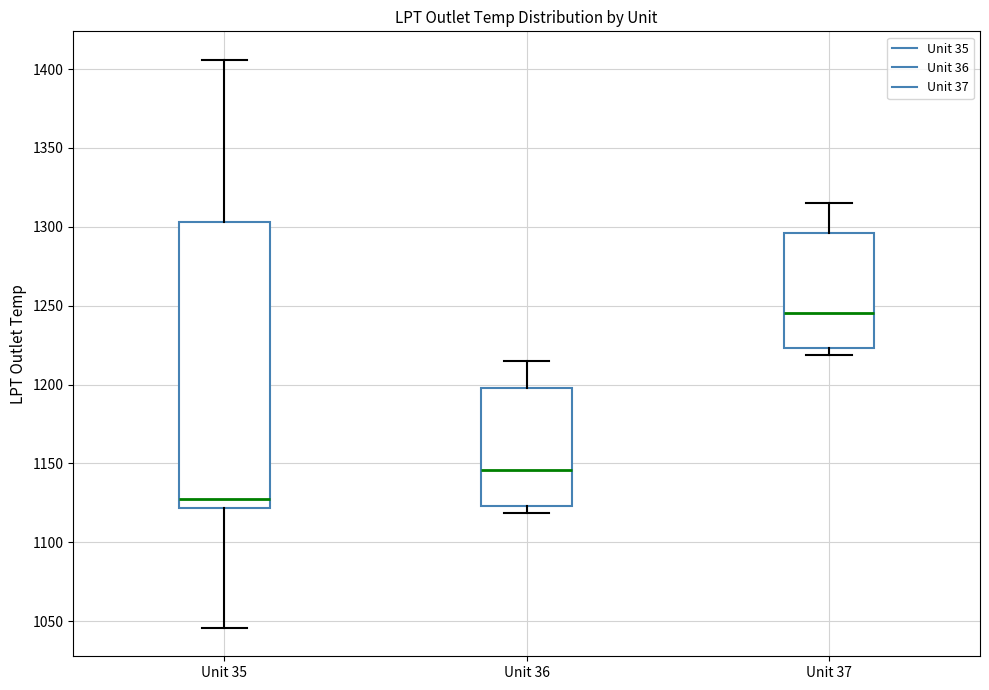

Reading left to right, read every box against the y-axis: the position of its median line, the range the box covers, and the ends of its whiskers. The values are not printed on the chart, so give them approximately, as read against the axis.

Unit 35: median 1125, box 1120 to 1305, whiskers 1045 to 1405
Unit 36: median 1145, box 1125 to 1200, whiskers 1120 to 1215
Unit 37: median 1245, box 1225 to 1295, whiskers 1220 to 1315